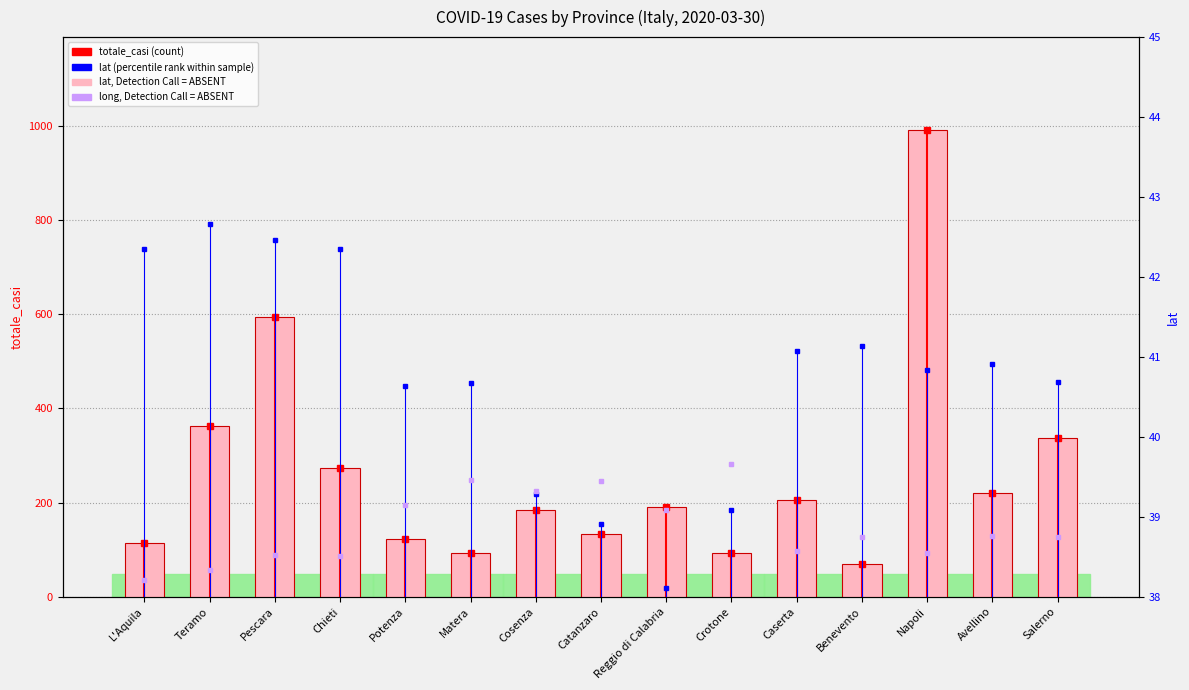

Is it true that the value at Cosenza is 184?

True